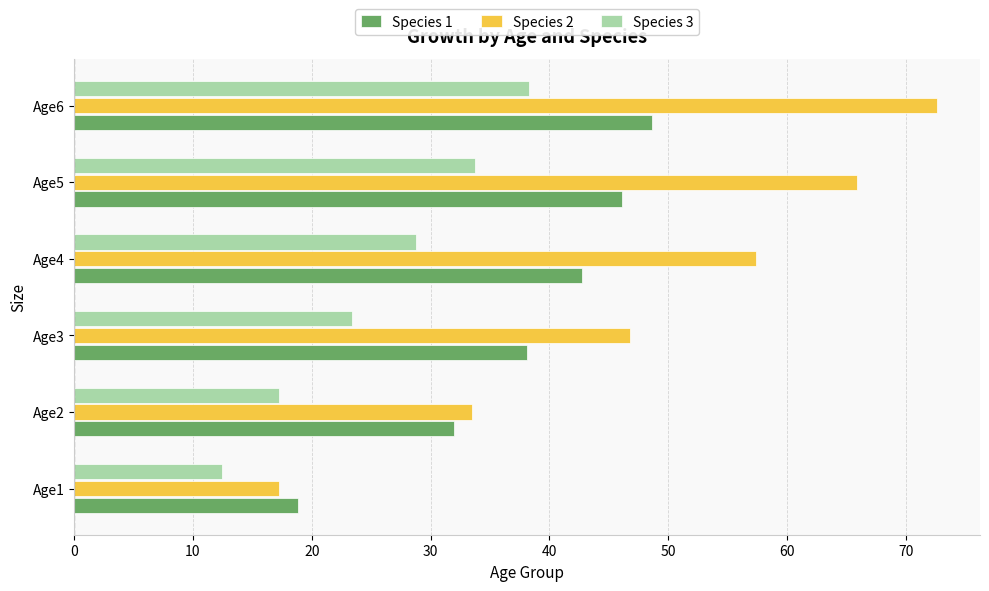

What is the maximum value shown in the chart?

72.6